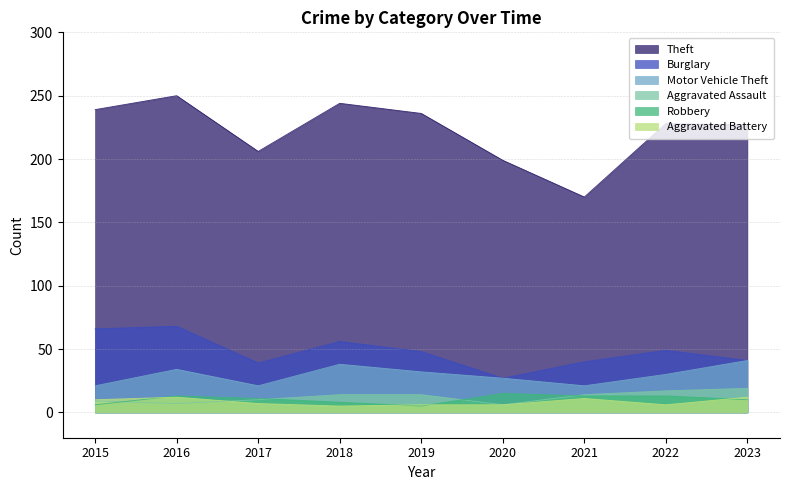

What is the difference between the highest and lowest values at 2023?

217